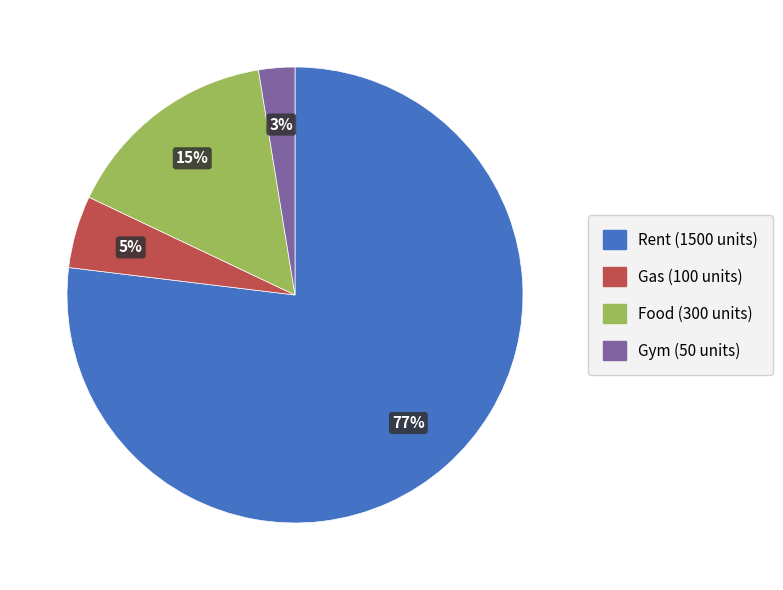

Which has a higher value, Food or Rent?

Rent